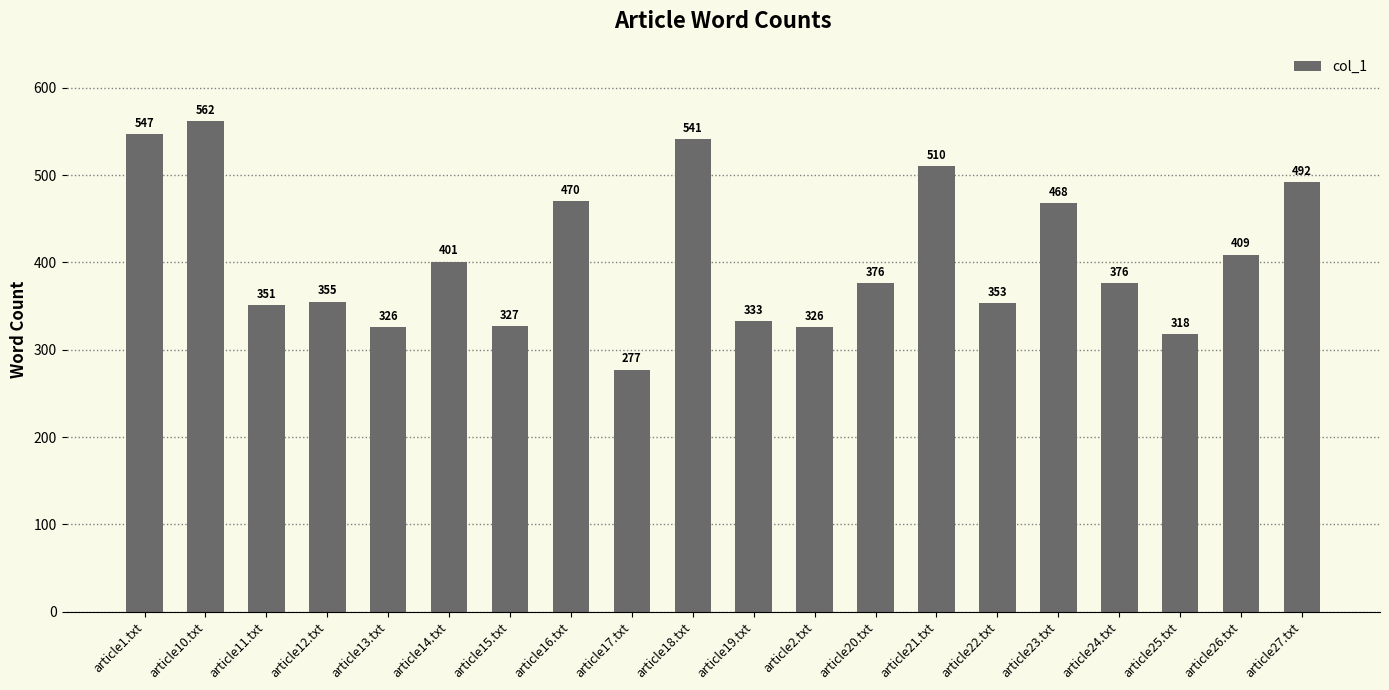

What is the greatest value displayed?

562